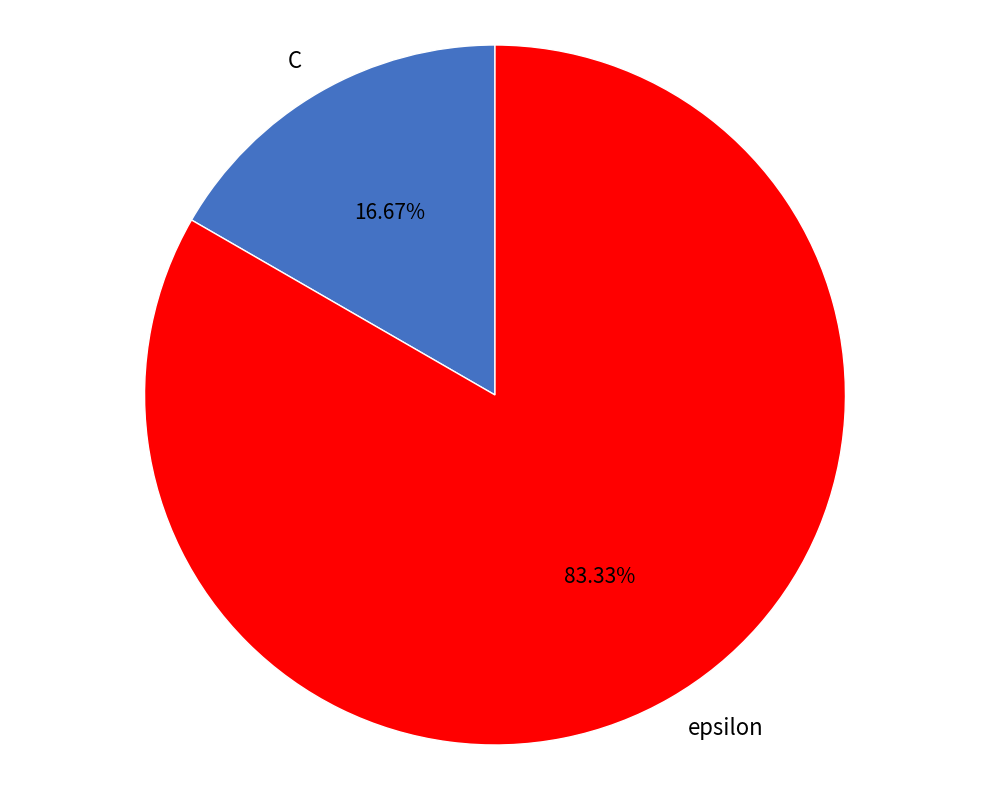

What is the ratio of the value at C to the value at epsilon?

0.2